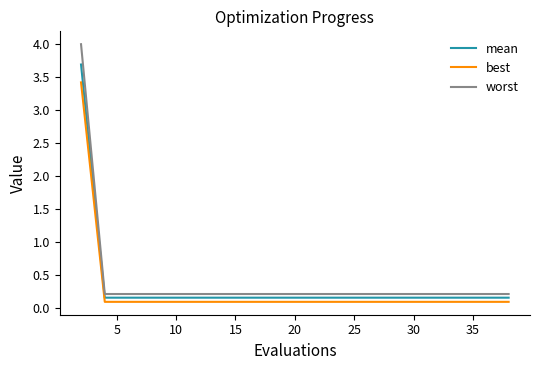

How many lines are shown in the chart?

3